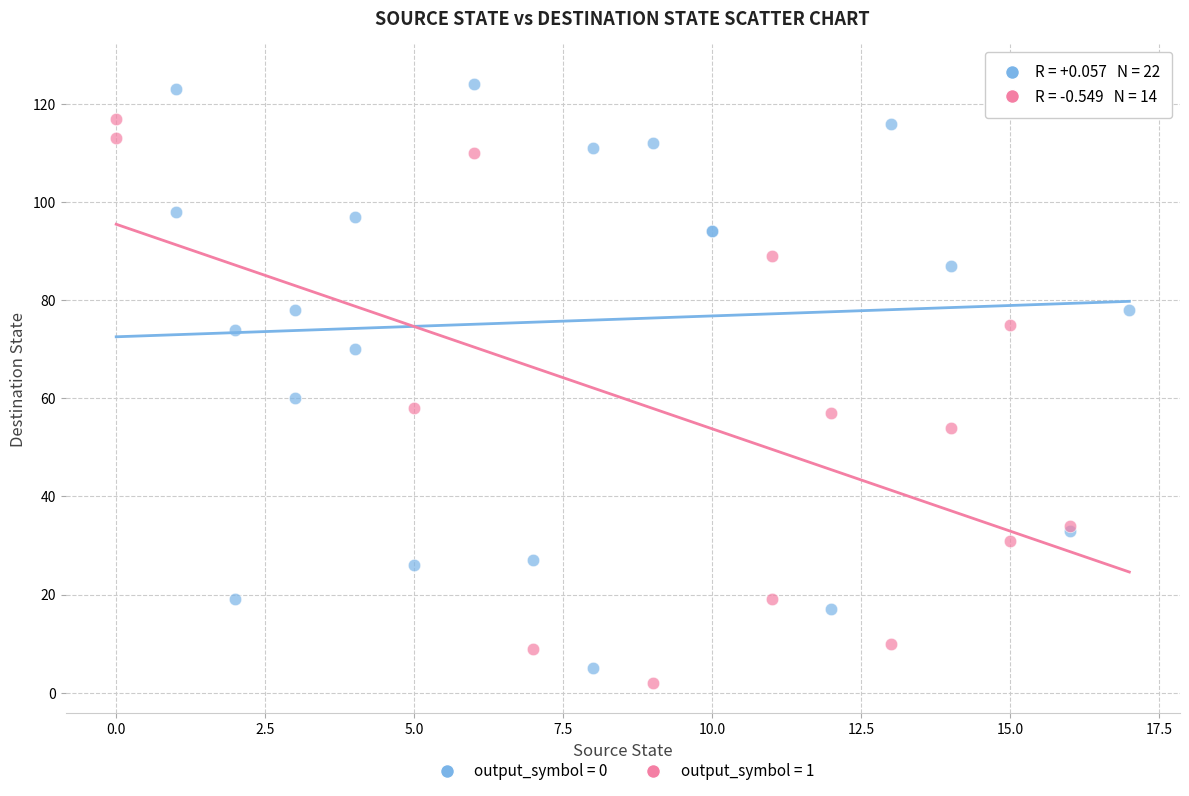

Which series reaches the maximum Y coordinate?

output_symbol = 0